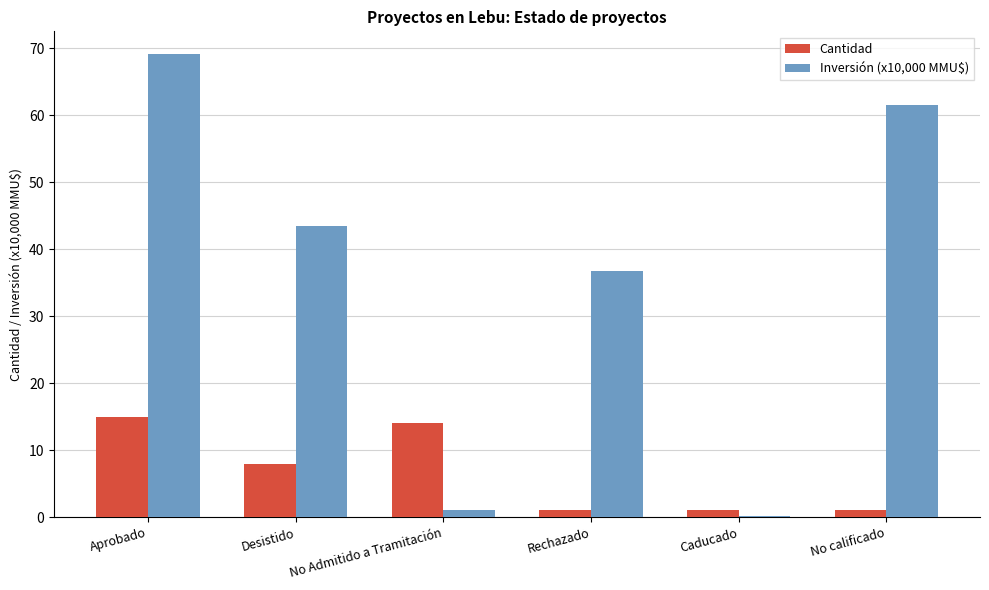

What is the difference between the Cantidad values at Caducado and Aprobado?

14.0